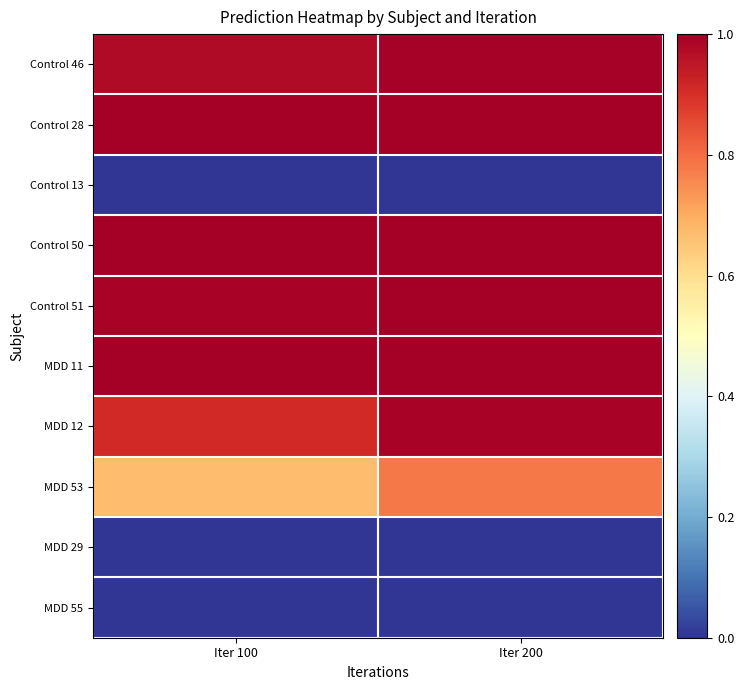

List the series in order of their peak value, highest first.

Control 28, Control 50, MDD 11, Control 51, Control 46, MDD 12, MDD 53, MDD 55, Control 13, MDD 29